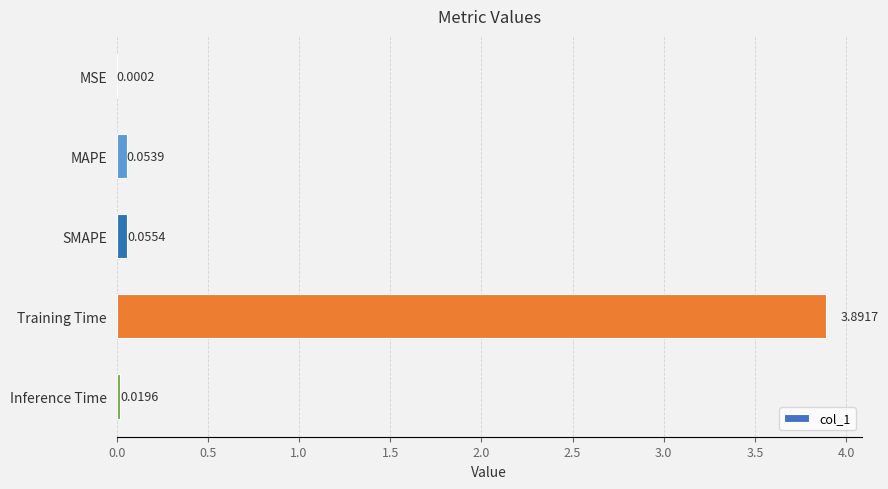

How many series are shown in this chart?

1